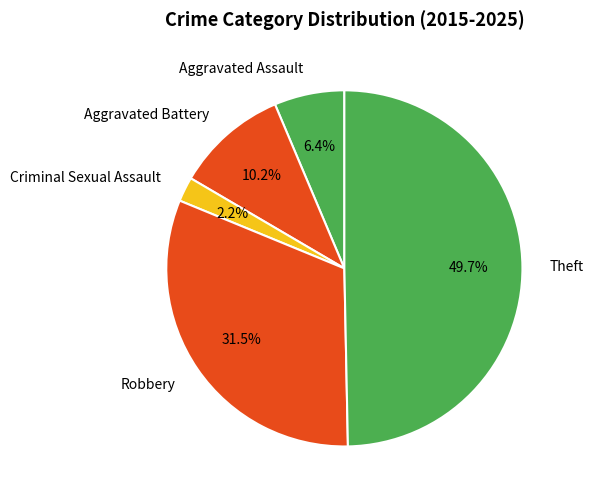

What percentage do Aggravated Assault and Theft together represent?

56.1%